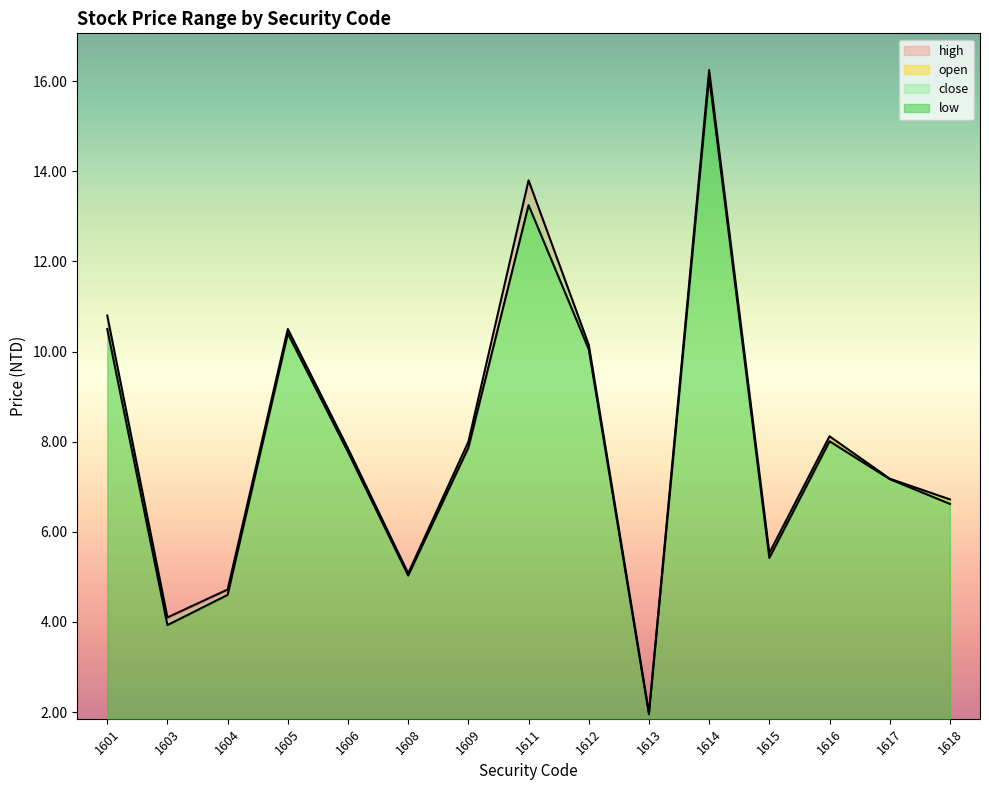

In open, how many points are higher than both neighbors (excluding endpoints)?

4